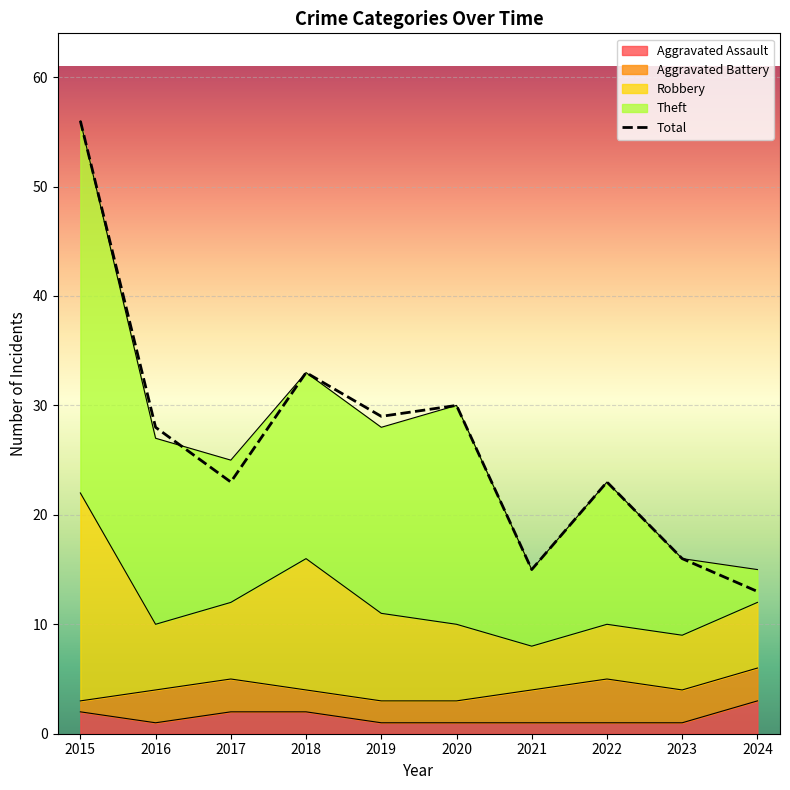

What is the difference between the maximum and second lowest values in the Total series?

41